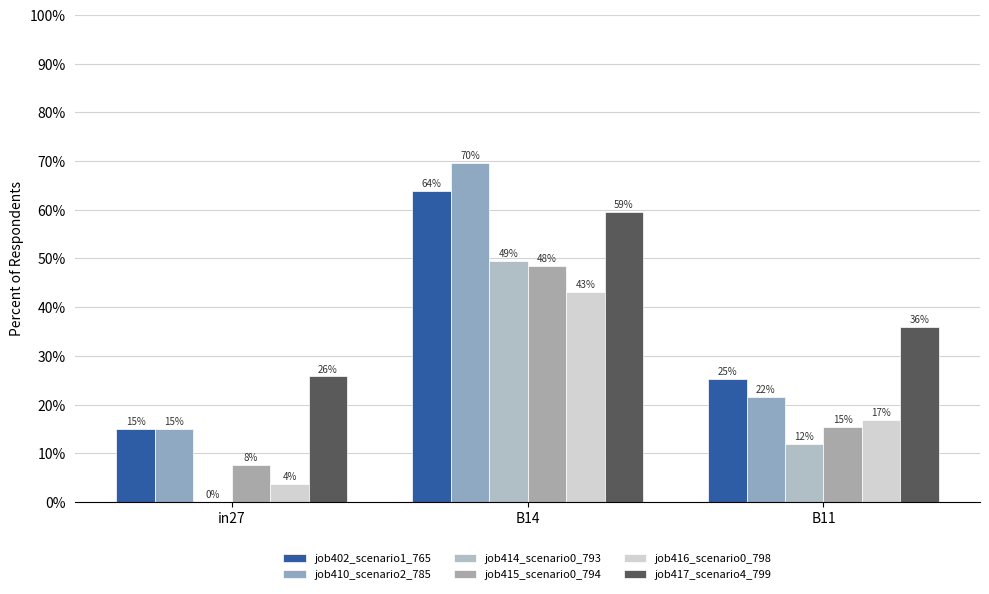

At which label is job414_scenario0_793 closest to 0?

in27